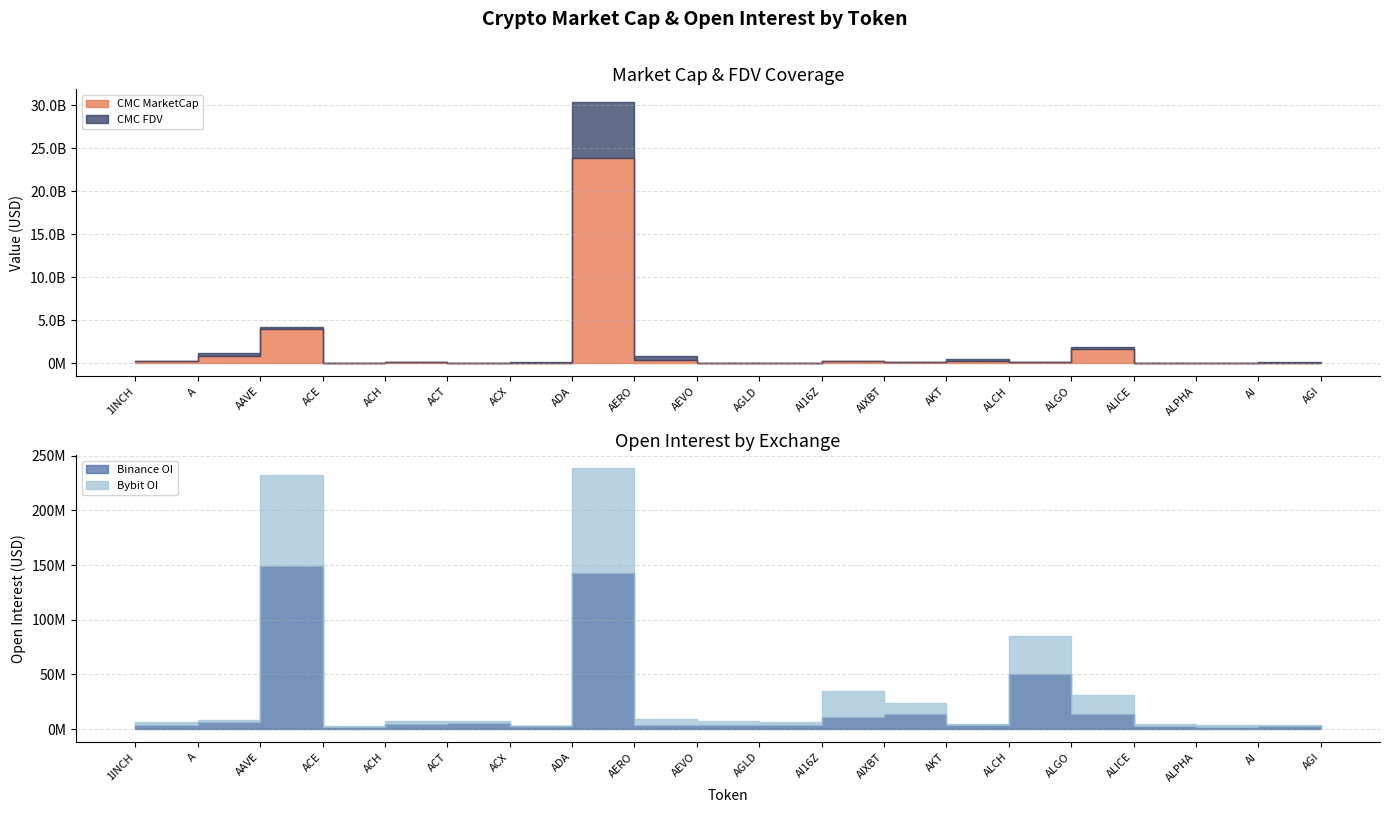

Which series has the largest total across all categories?

CMC_FDV